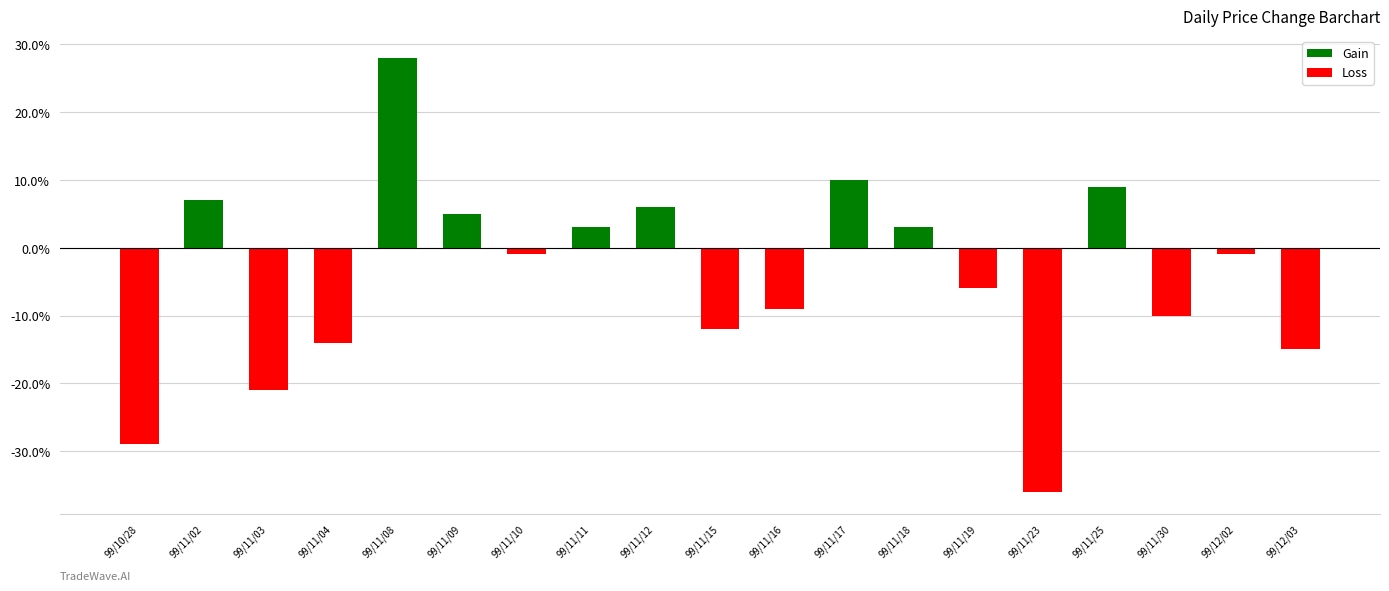

Is the value of Gain at 99/11/25 greater than the value of Loss at 99/12/02?

Yes